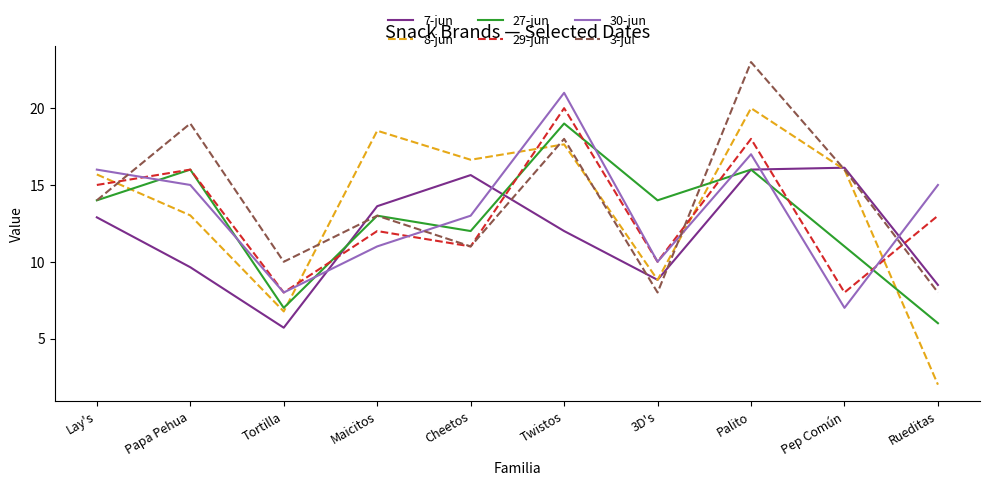

Where is the first local minimum for 30-jun?

Tortilla